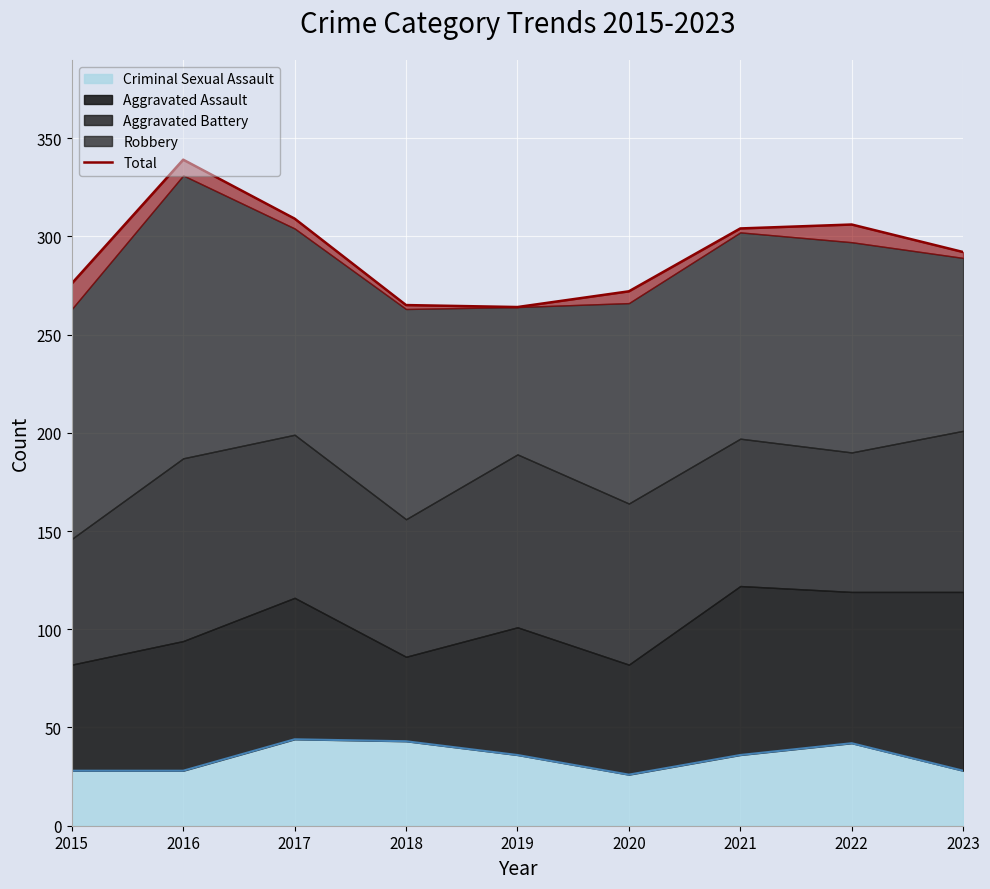

What is the average value?

292